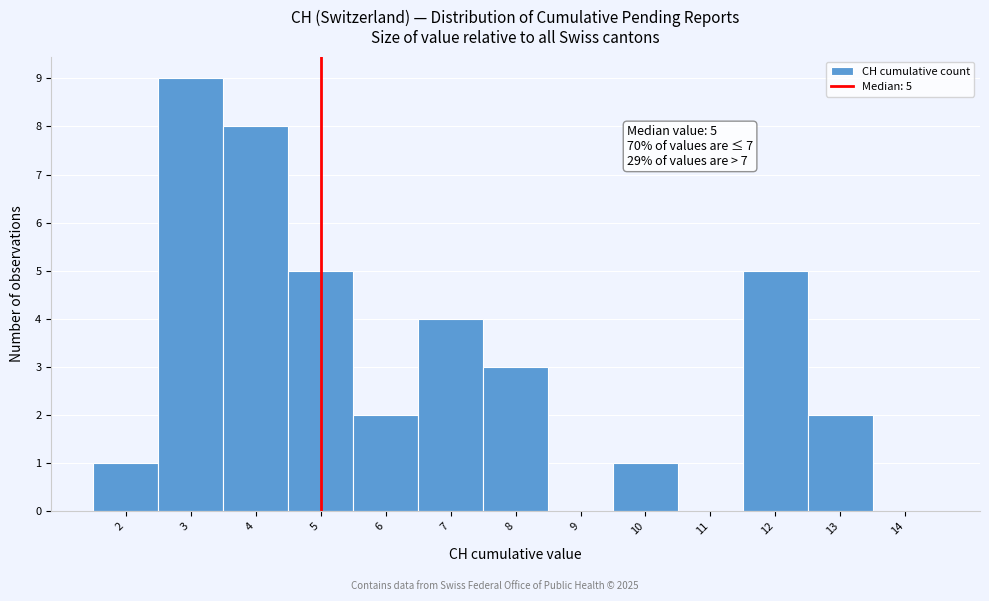

Which range on the x-axis has the tallest bar?

2.5 to 3.5